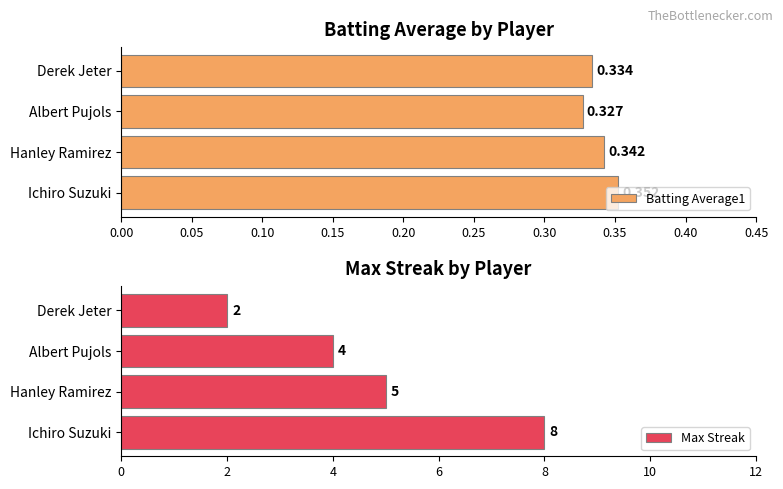

At how many categories does at least one series exceed 3?

3